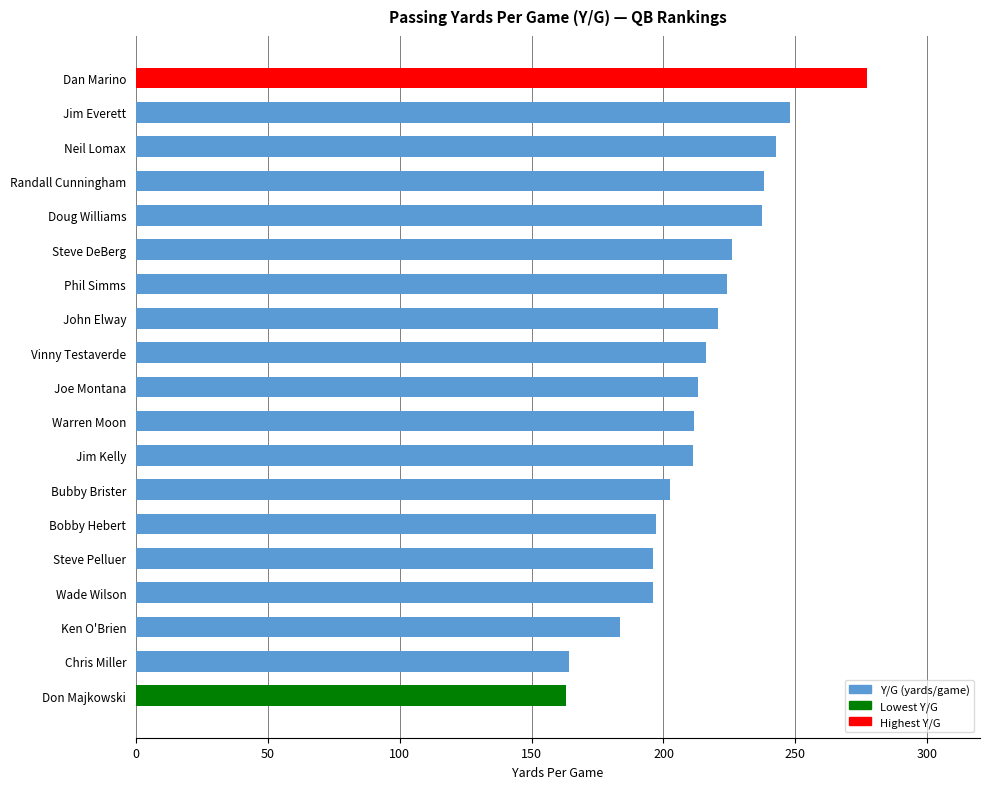

Read the value at Dan Marino.

277.1